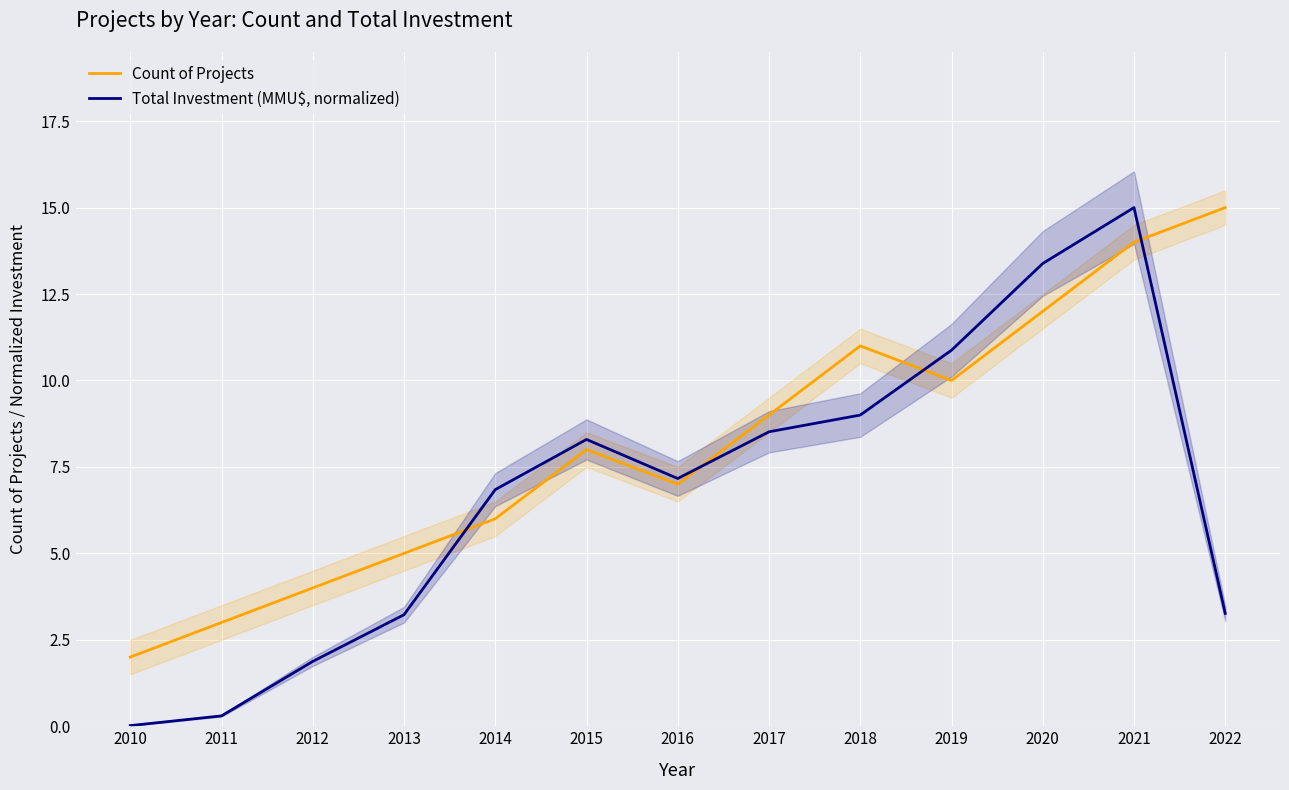

Reading left to right, list all the values displayed in this chart.

Count of Projects: 2.0	3.0	4.0	5.0	6.0	8.0	7.0	9.0	11.0	10.0	12.0	14.0	15.0
Total Investment (MMU$, normalized): 0.0	0.3	1.9	3.2	6.8	8.3	7.2	8.5	9.0	10.9	13.4	15.0	3.3